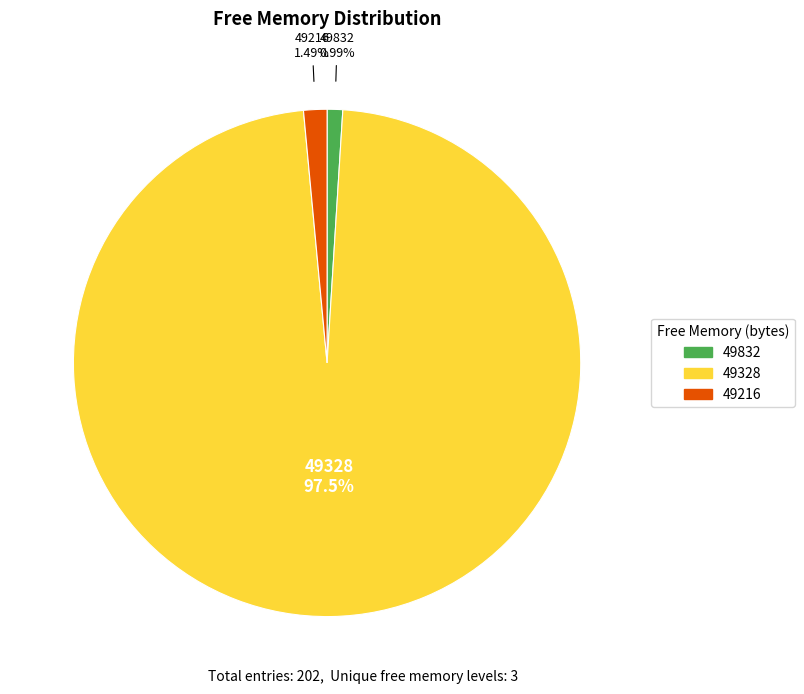

How many segments does this pie chart have?

3